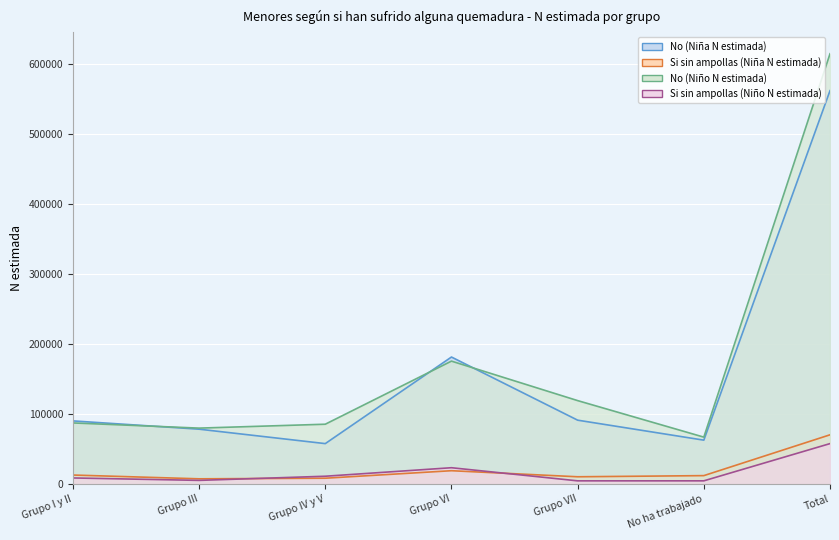

List the labels in order of No (Niño N estimada) (line) value, smallest first.

No ha trabajado, Grupo III, Grupo IV y V, Grupo I y II, Grupo VII, Grupo VI, Total